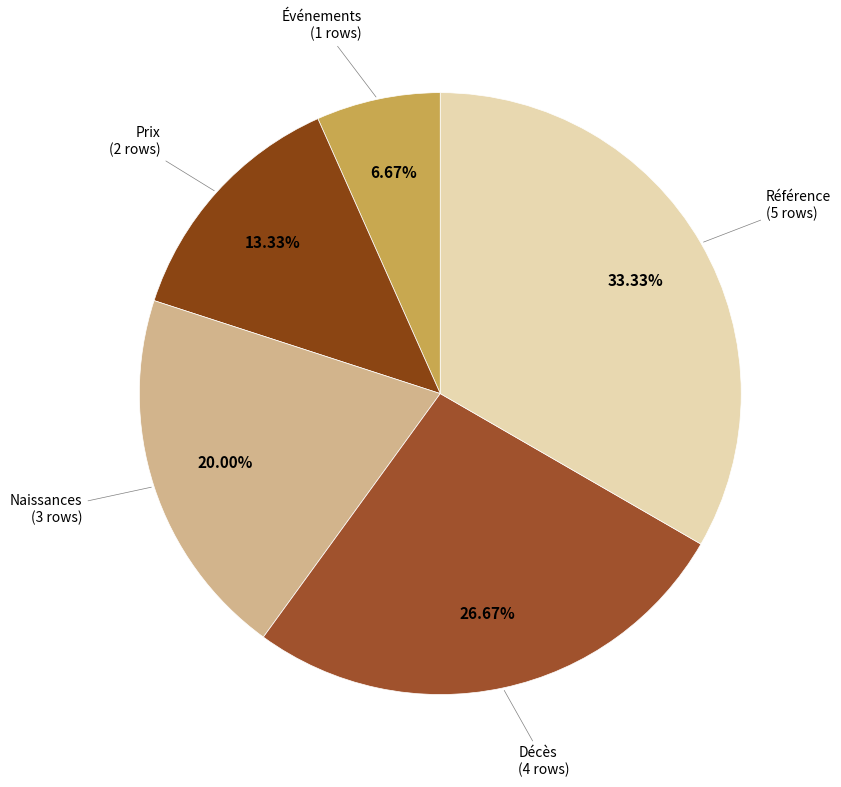

Combined, do Prix and Naissances account for over 50%?

No